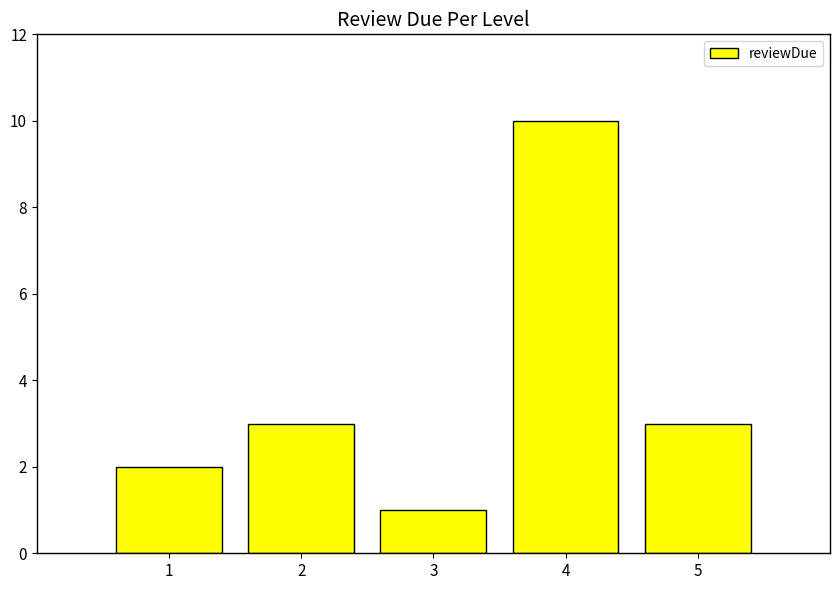

Reading left to right, list all the values displayed in this chart.

2	3	1	10	3